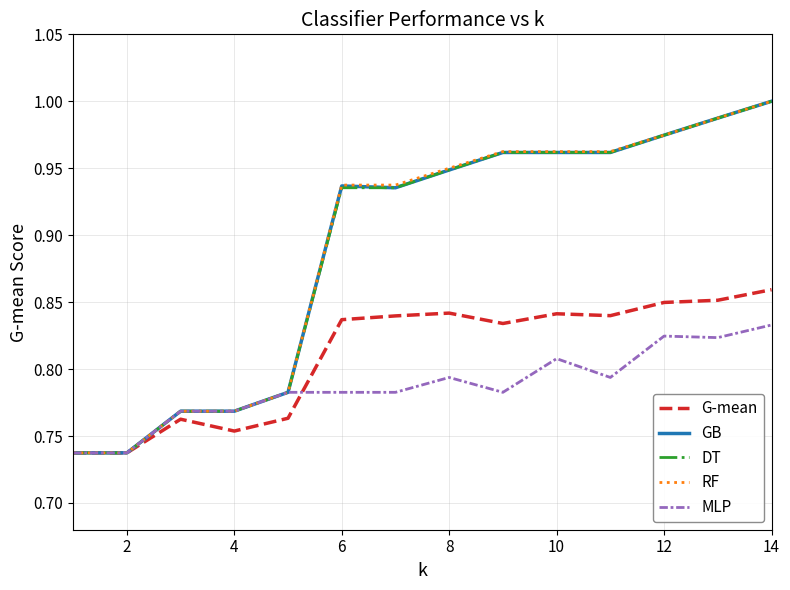

Does the chart have visible grid lines?

Yes